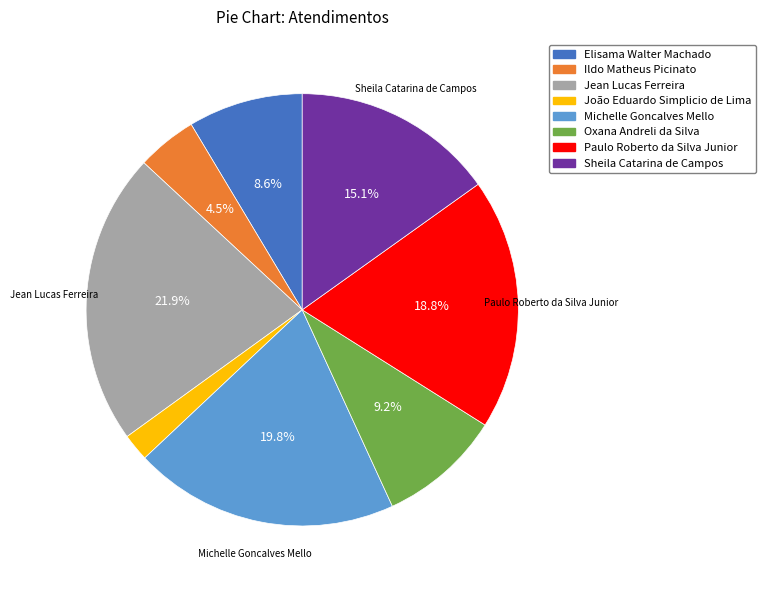

What percentage is the Sheila Catarina de Campos slice, to the nearest percent?

15%